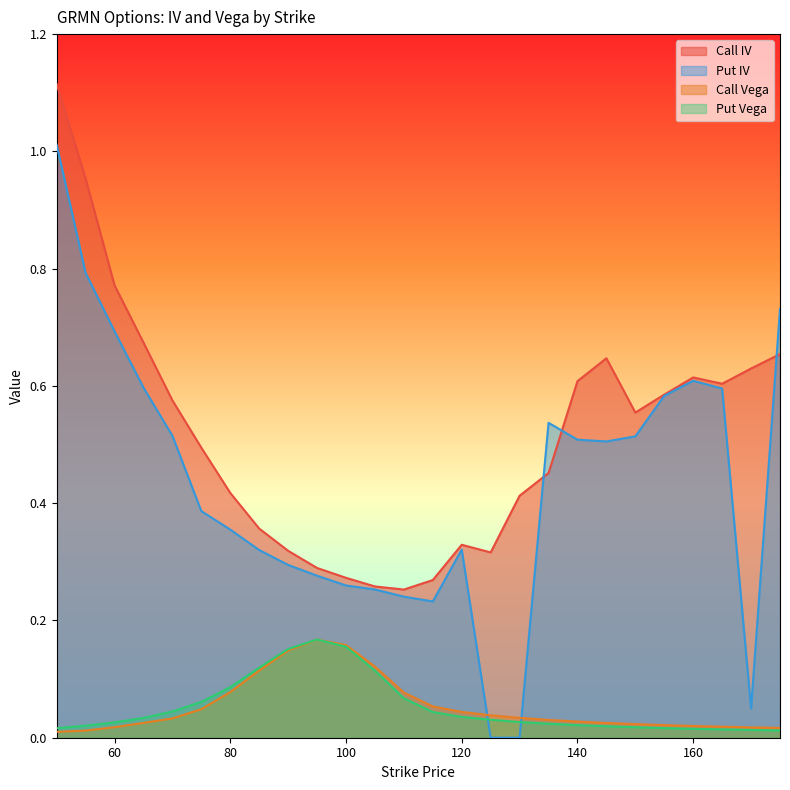

What is the difference between the maximum and second lowest values in the Put IV series?

1.0